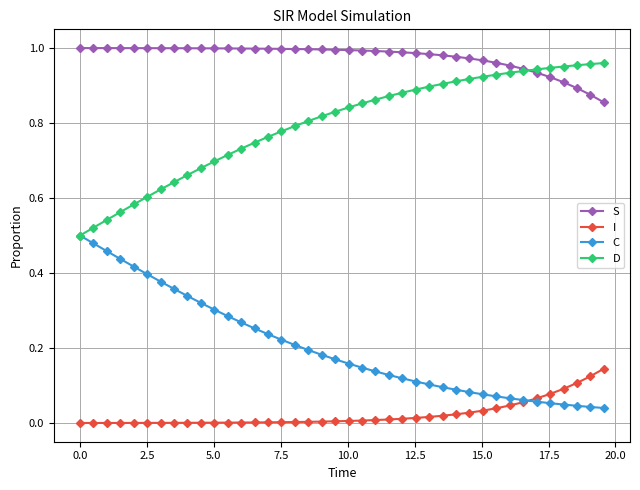

True or false: D and I cross at least once.

False